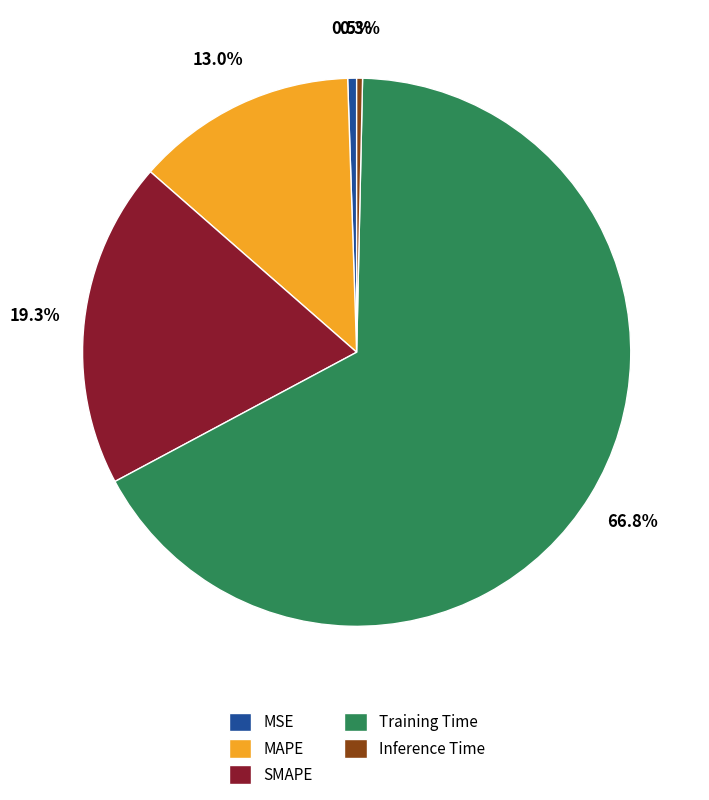

Which has a higher value, MAPE or MSE?

MAPE